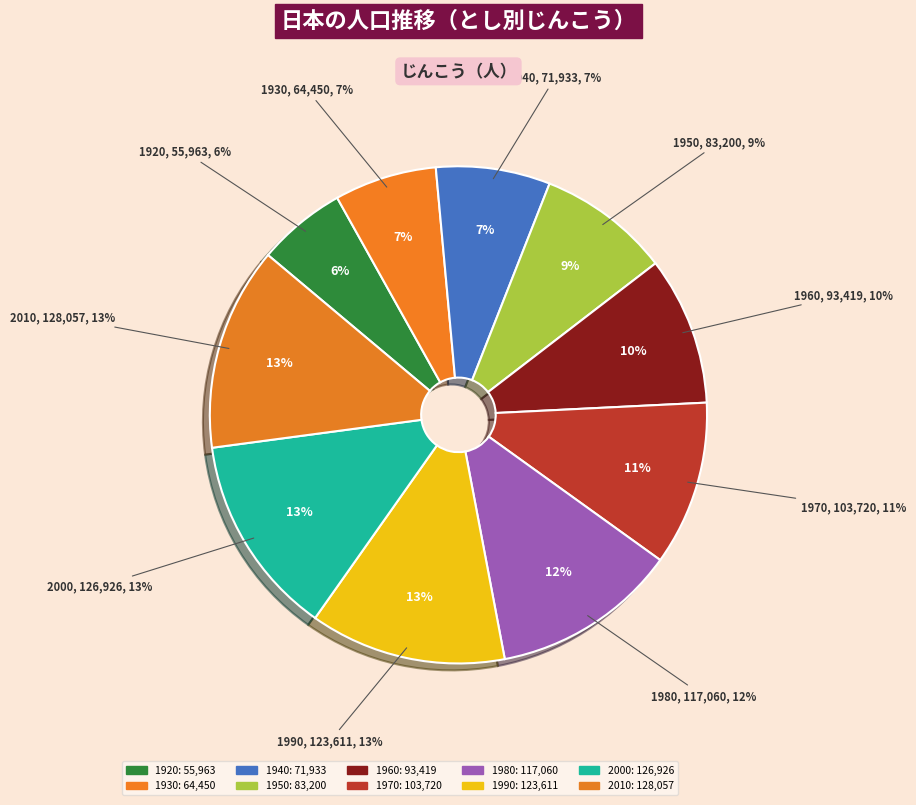

What is the change in value from 1990 to 2000?

+3315